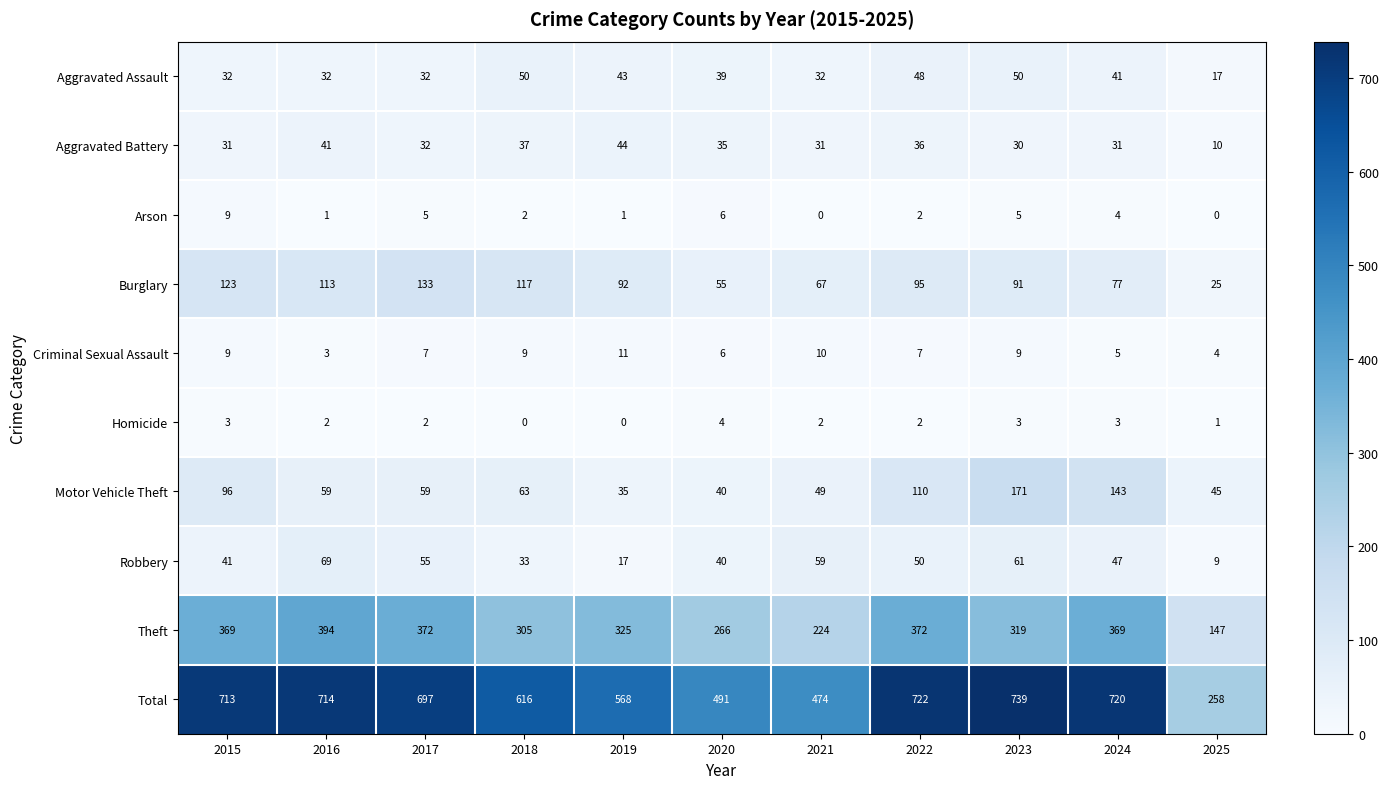

At which category is the sum across all series the highest?

2023